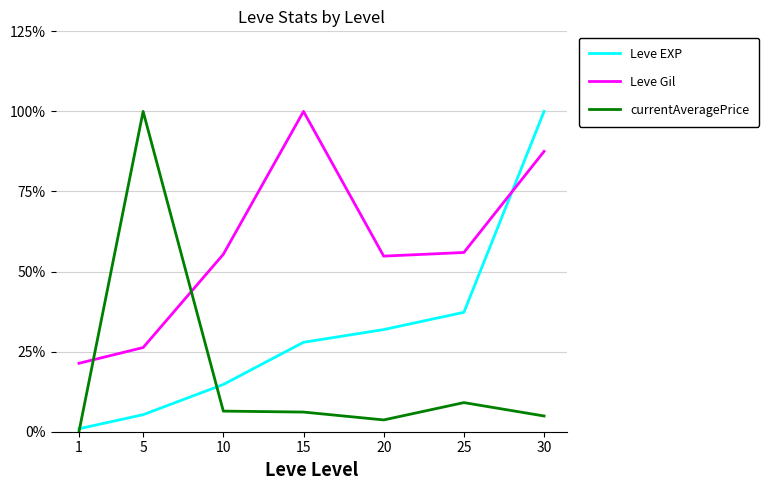

The value of Leve EXP at 15 is 0.1. True or false?

False